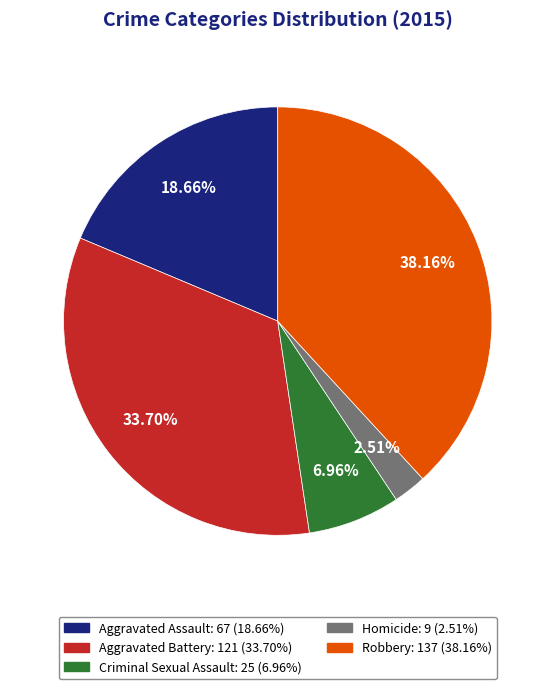

Is the sum of Aggravated Battery and Robbery greater than half?

Yes